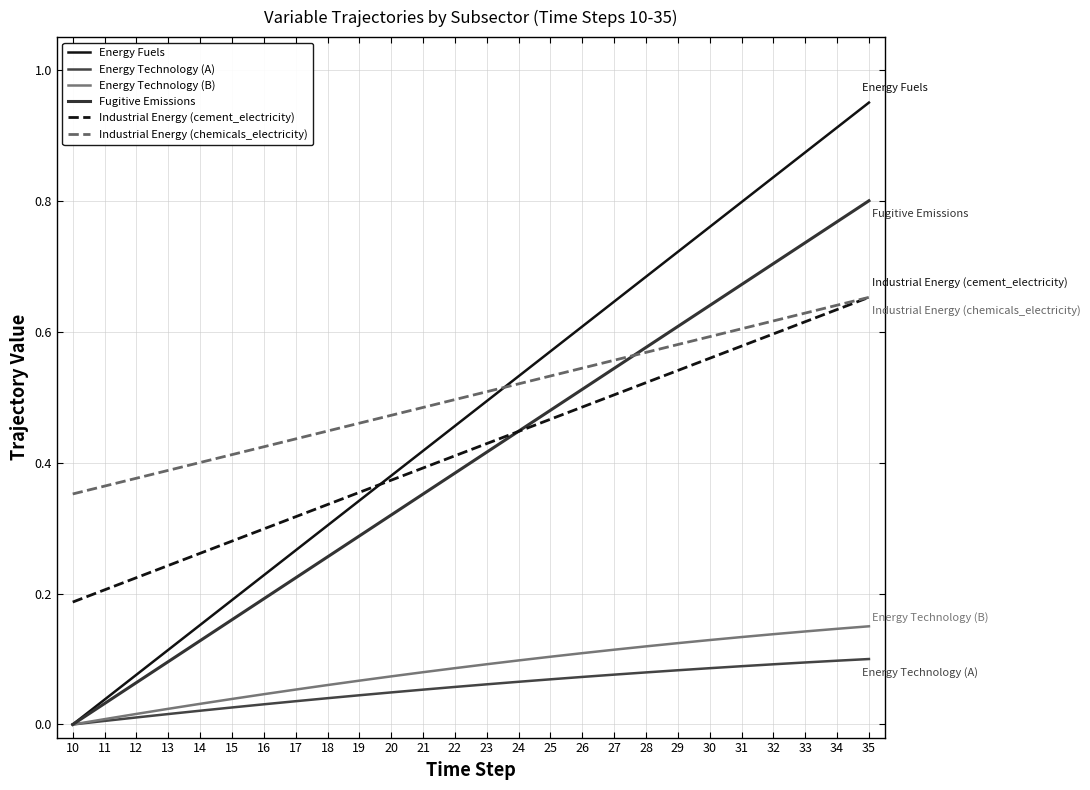

Reading right to left, list all the values displayed in this chart.

Energy Fuels: 35=0.9	34=0.9	33=0.9	32=0.8	31=0.8	30=0.8	29=0.7	28=0.7	27=0.6	26=0.6	25=0.6	24=0.5	23=0.5	22=0.5	21=0.4	20=0.4	19=0.3	18=0.3	17=0.3	16=0.2	15=0.2	14=0.2	13=0.1	12=0.1	11=0.0	10=0.0
Energy Technology (A): 35=0.1	34=0.1	33=0.1	32=0.1	31=0.1	30=0.1	29=0.1	28=0.1	27=0.1	26=0.1	25=0.1	24=0.1	23=0.1	22=0.1	21=0.1	20=0.0	19=0.0	18=0.0	17=0.0	16=0.0	15=0.0	14=0.0	13=0.0	12=0.0	11=0.0	10=0.0
Energy Technology (B): 35=0.1	34=0.1	33=0.1	32=0.1	31=0.1	30=0.1	29=0.1	28=0.1	27=0.1	26=0.1	25=0.1	24=0.1	23=0.1	22=0.1	21=0.1	20=0.1	19=0.1	18=0.1	17=0.1	16=0.0	15=0.0	14=0.0	13=0.0	12=0.0	11=0.0	10=0.0
Fugitive Emissions: 35=0.8	34=0.8	33=0.7	32=0.7	31=0.7	30=0.6	29=0.6	28=0.6	27=0.5	26=0.5	25=0.5	24=0.4	23=0.4	22=0.4	21=0.4	20=0.3	19=0.3	18=0.3	17=0.2	16=0.2	15=0.2	14=0.1	13=0.1	12=0.1	11=0.0	10=0.0
Industrial Energy (cement_electricity): 35=0.7	34=0.6	33=0.6	32=0.6	31=0.6	30=0.6	29=0.5	28=0.5	27=0.5	26=0.5	25=0.5	24=0.4	23=0.4	22=0.4	21=0.4	20=0.4	19=0.4	18=0.3	17=0.3	16=0.3	15=0.3	14=0.3	13=0.2	12=0.2	11=0.2	10=0.2
Industrial Energy (chemicals_electricity): 35=0.7	34=0.6	33=0.6	32=0.6	31=0.6	30=0.6	29=0.6	28=0.6	27=0.6	26=0.5	25=0.5	24=0.5	23=0.5	22=0.5	21=0.5	20=0.5	19=0.5	18=0.4	17=0.4	16=0.4	15=0.4	14=0.4	13=0.4	12=0.4	11=0.4	10=0.4